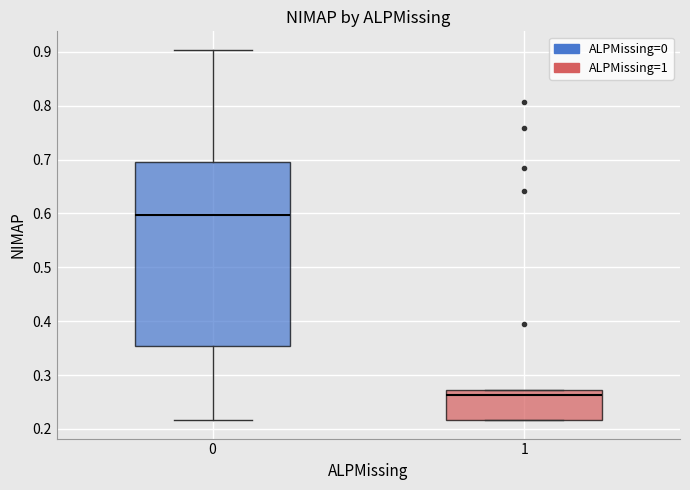

Comparing the boxes themselves (not the whiskers), which one is the tallest?

0